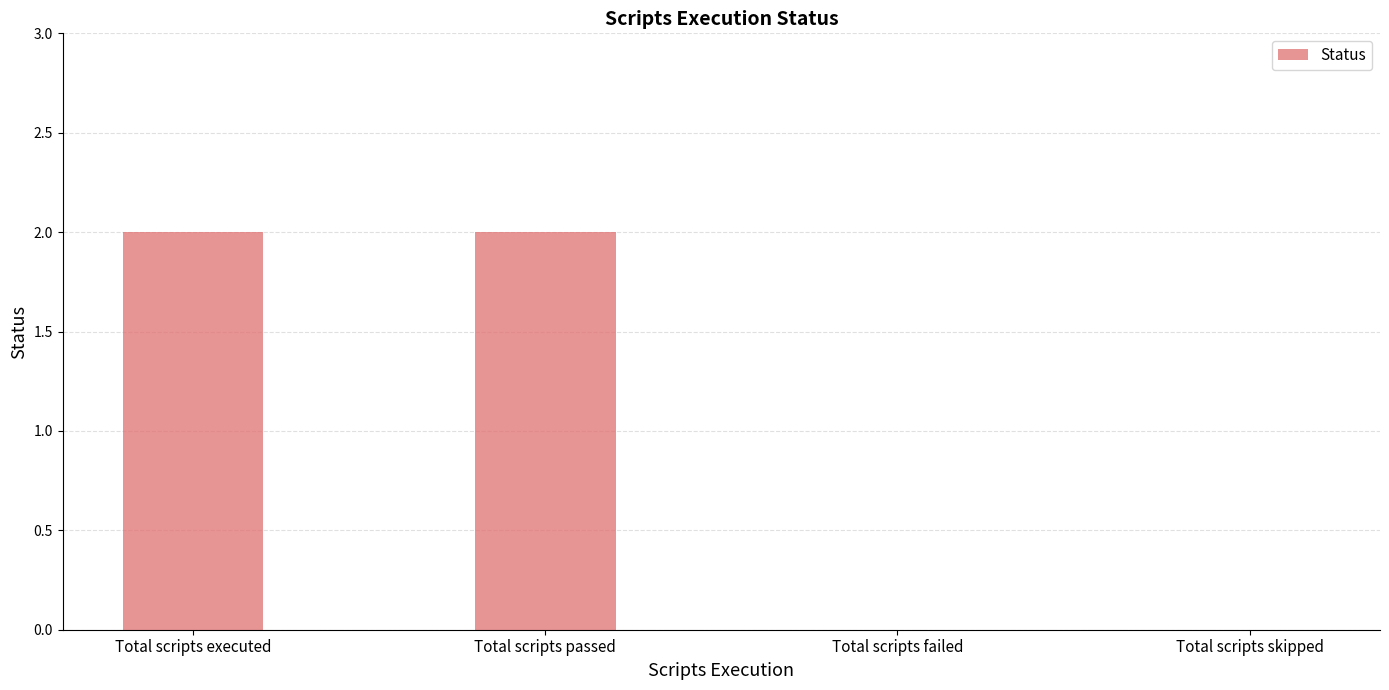

True or false: the data shows 2 at Total scripts executed.

True